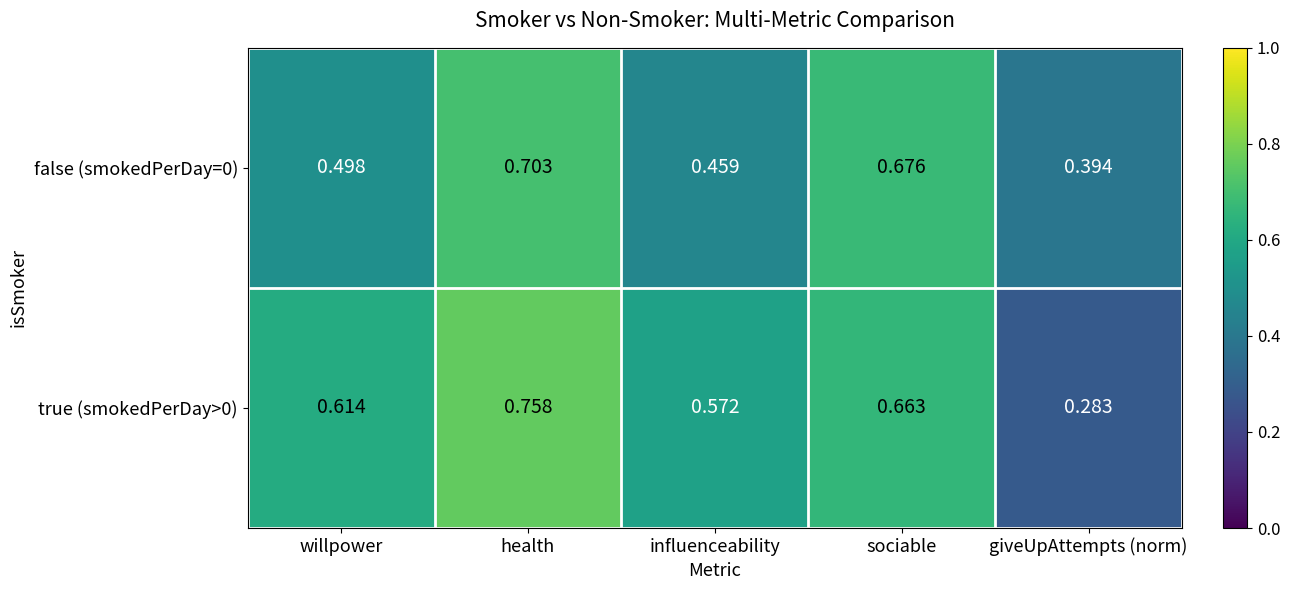

At which label does false (smokedPerDay=0) reach its peak?

health